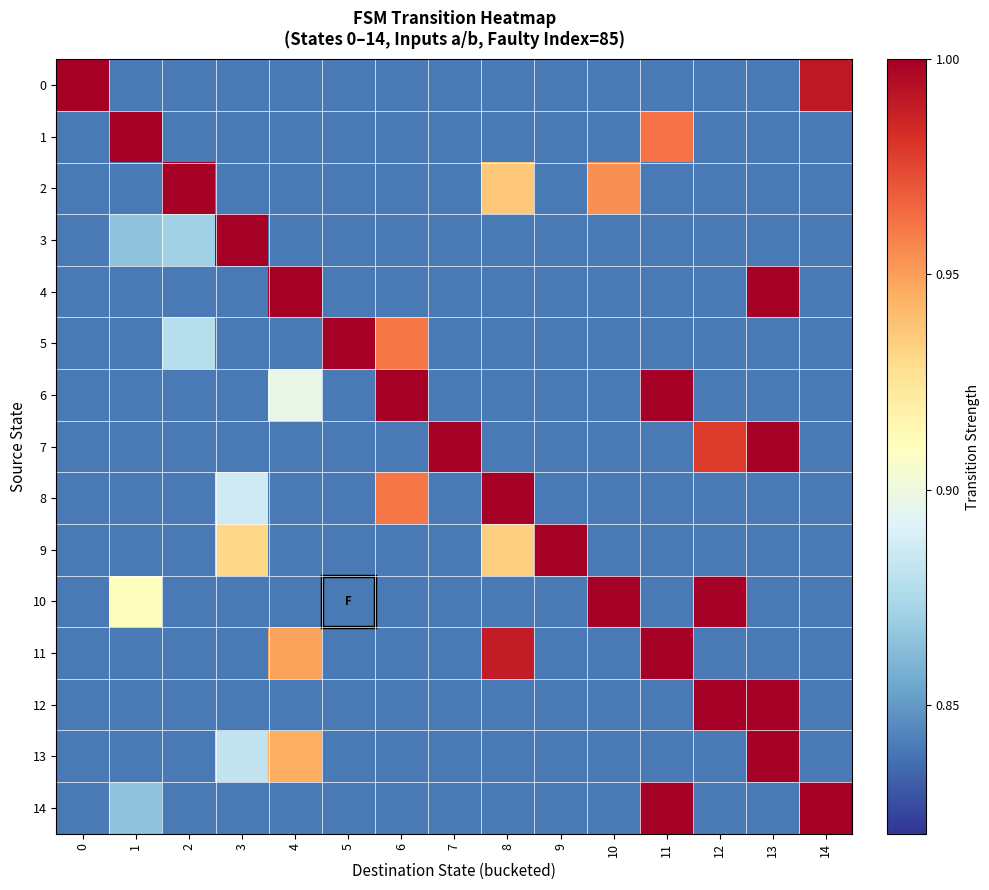

Which series has the largest total across all categories?

7